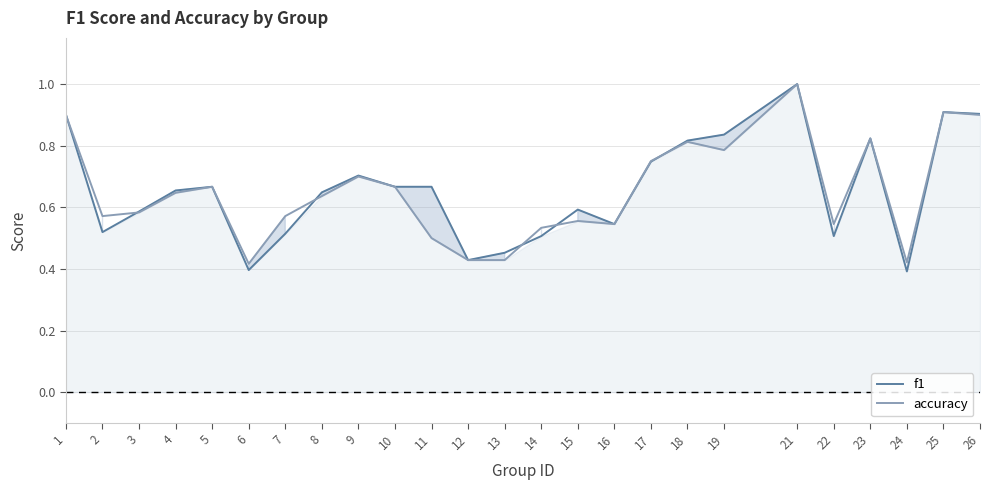

True or false: accuracy has a value of 0.4 at 6.

True